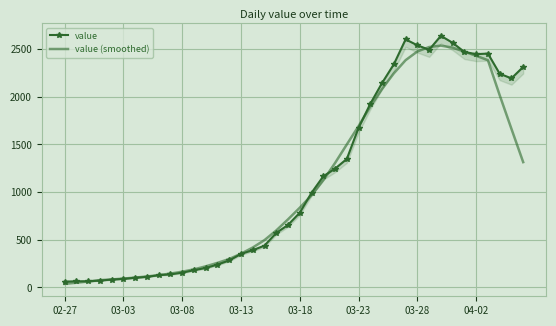

True or false: value has more than 1 interior local peaks.

True